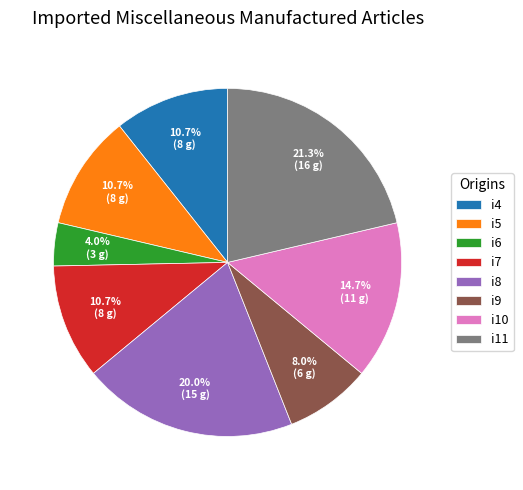

Which category has the biggest portion of the pie?

i11